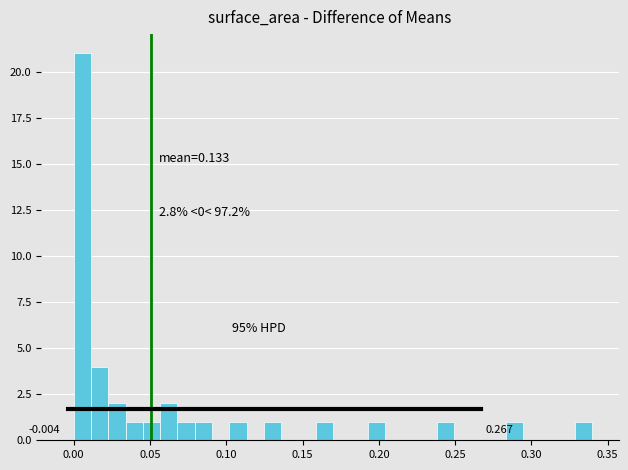

Read against the x-axis, roughly where is the centre of the tallest bar?

0.005